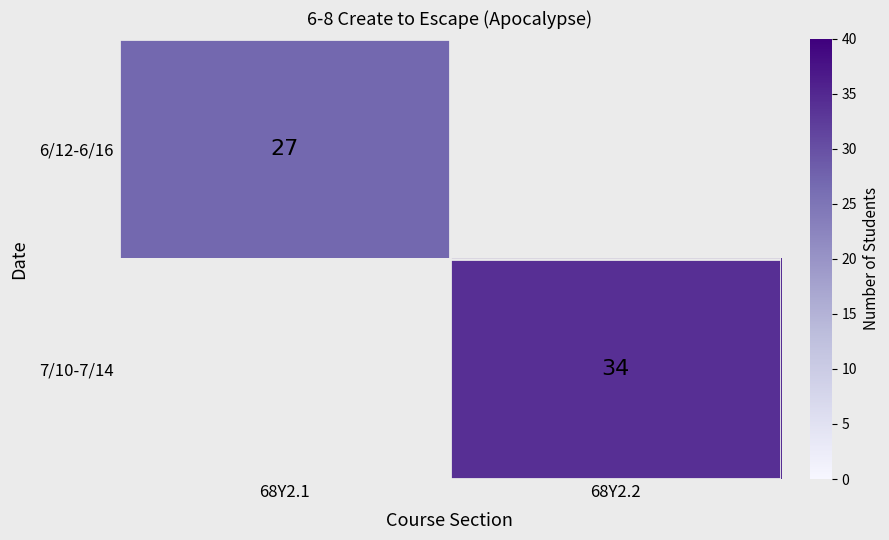

Is the value of 6/12-6/16 at 68Y2.1 greater than the value of 7/10-7/14 at 68Y2.2?

No